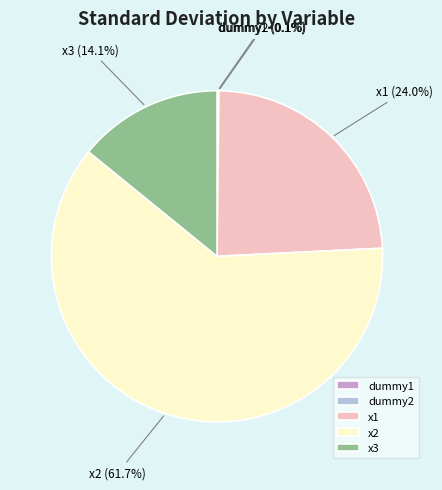

Is there any slice that represents more than half of the pie?

Yes